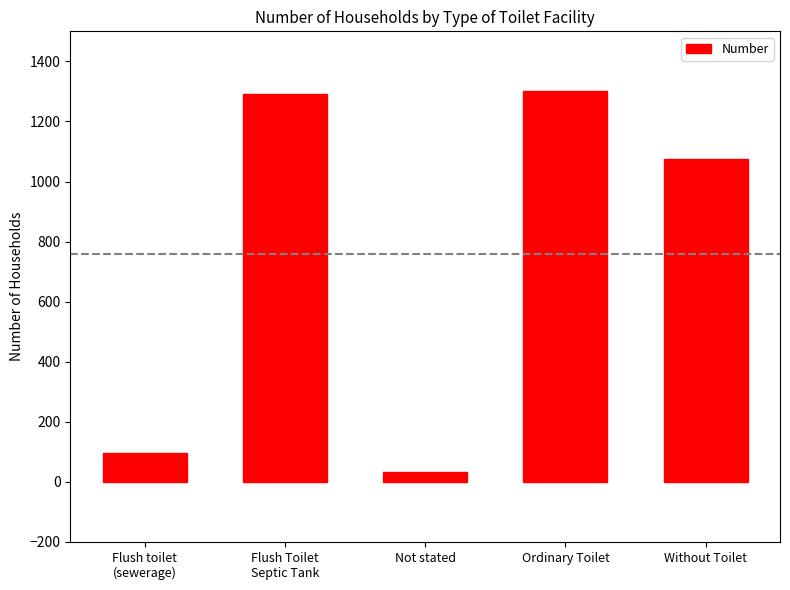

Reading right to left, transcribe all the data shown in this chart.

1076	1300	32	1292	95